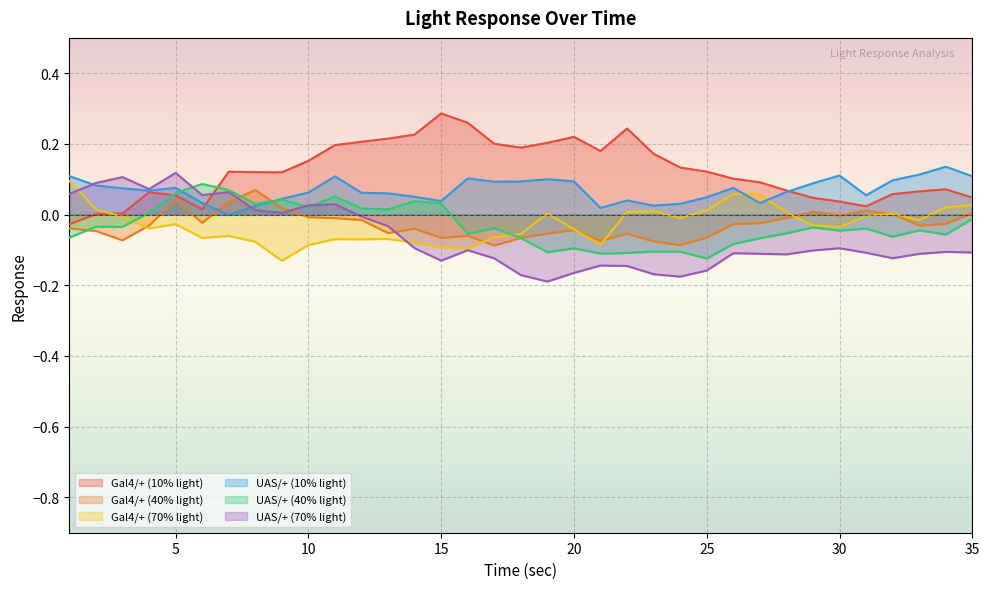

What is the total value across all series at 35?

0.1